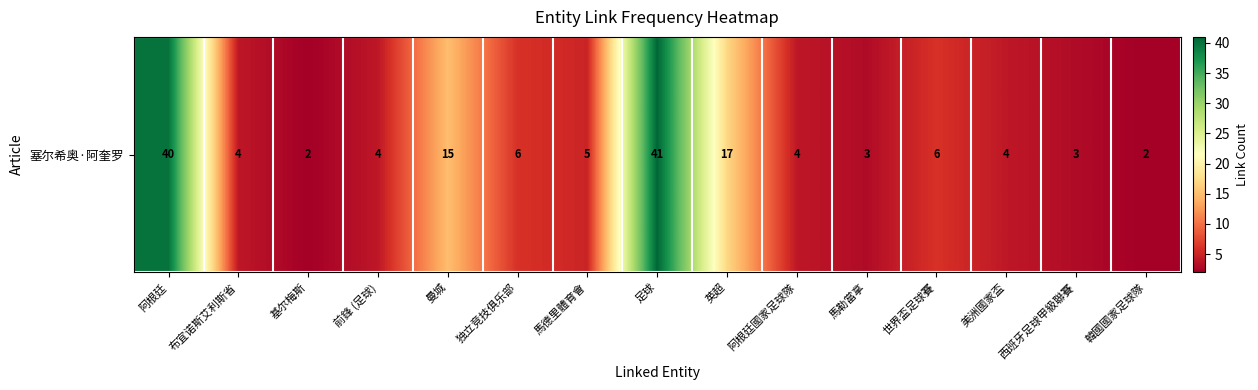

True or false: the data shows 2 at 基尔梅斯.

True